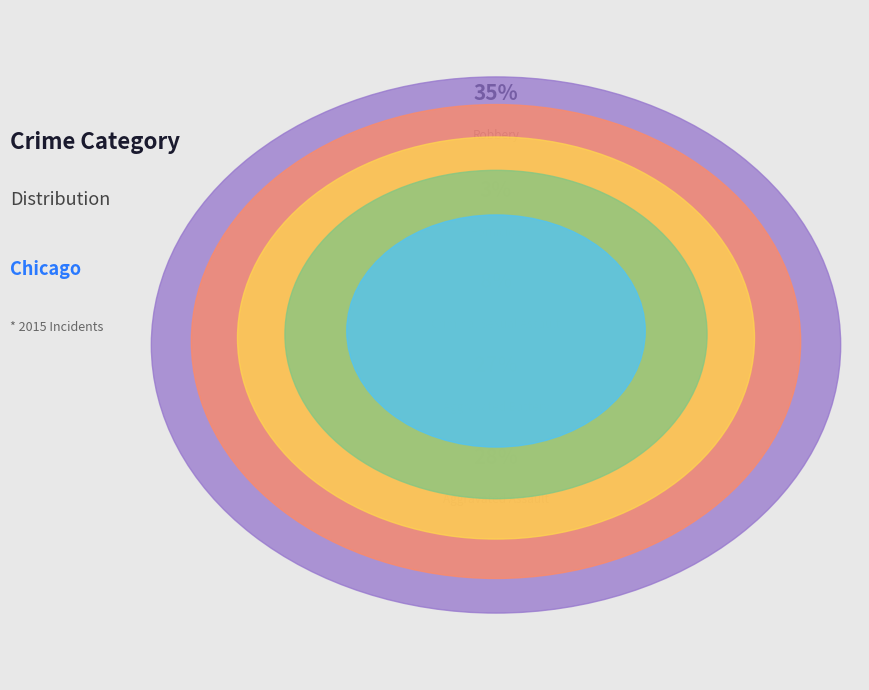

The Aggravated Assault slice represents 16% of the pie. True or false?

False